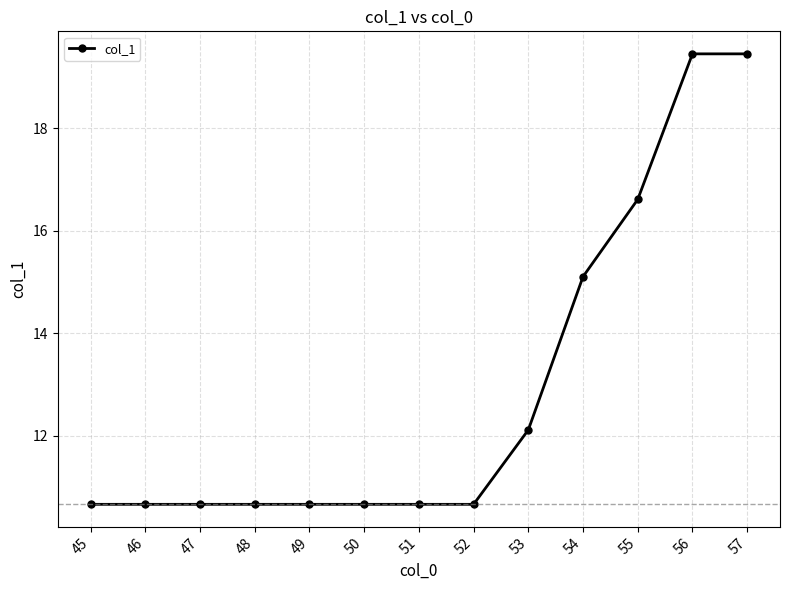

What is the sum of the values at 48 and 51?

21.3